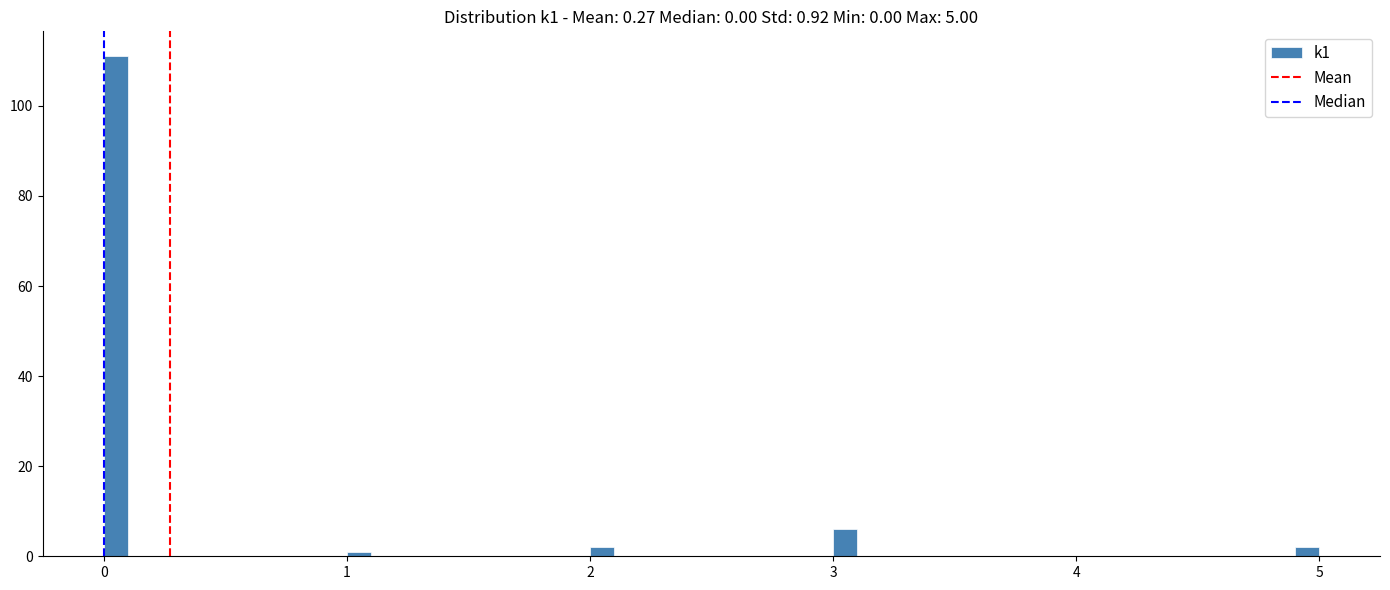

Read against the x-axis, roughly where is the centre of the tallest bar?

0.1